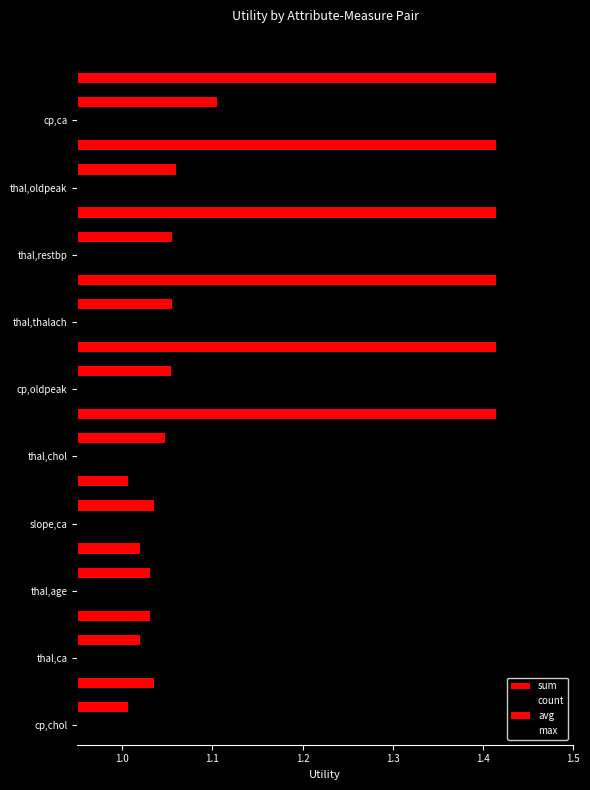

How many distinct data groups are displayed?

4